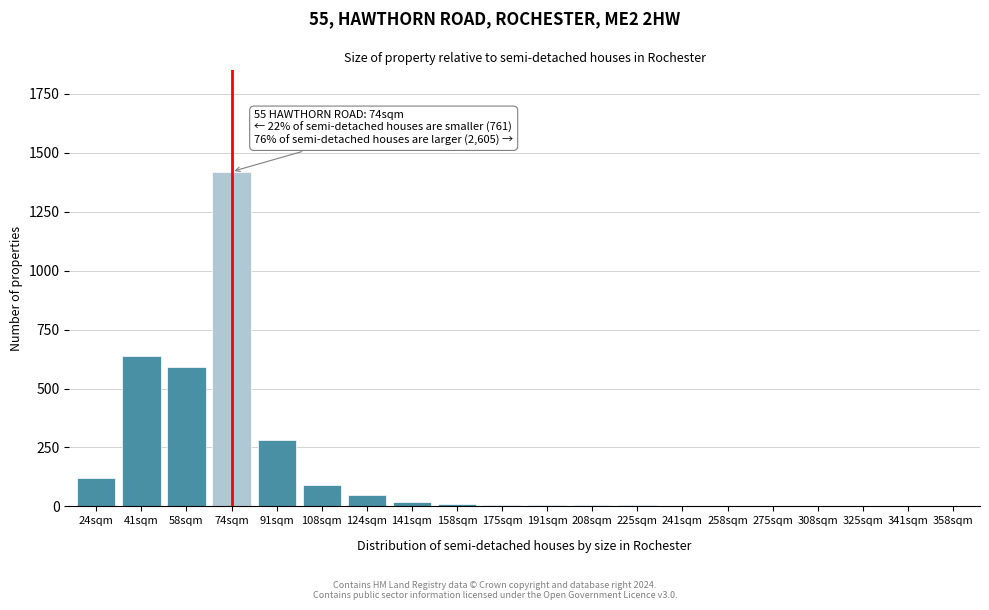

What is the change in value from 41sqm to 91sqm?

-360